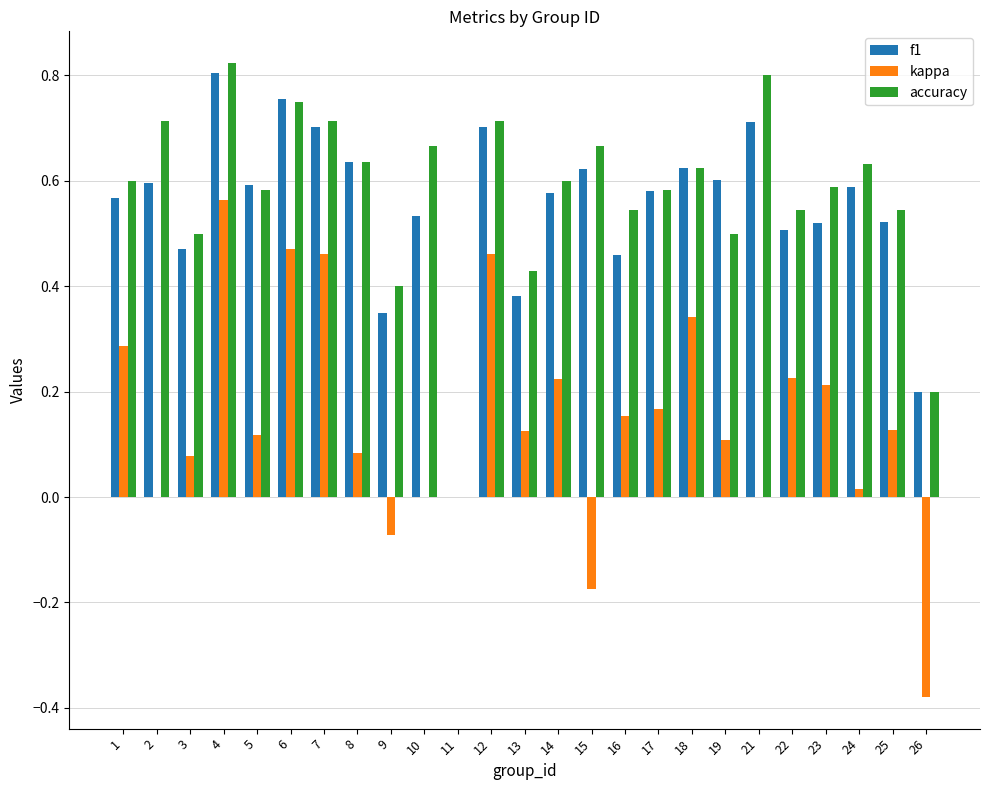

Which series changed the most between 19 and 26?

kappa